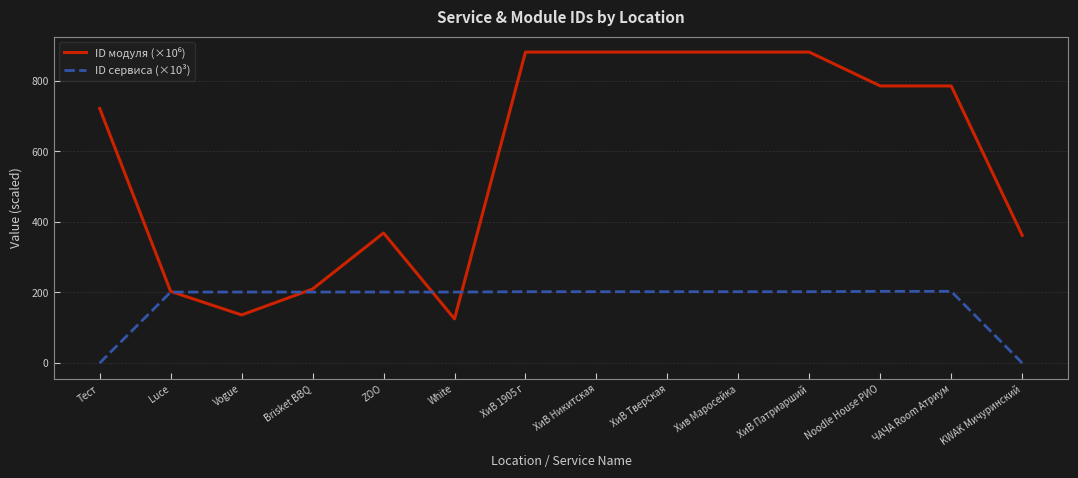

What is the total value across all series at KWAK Мичуринский?

361.8